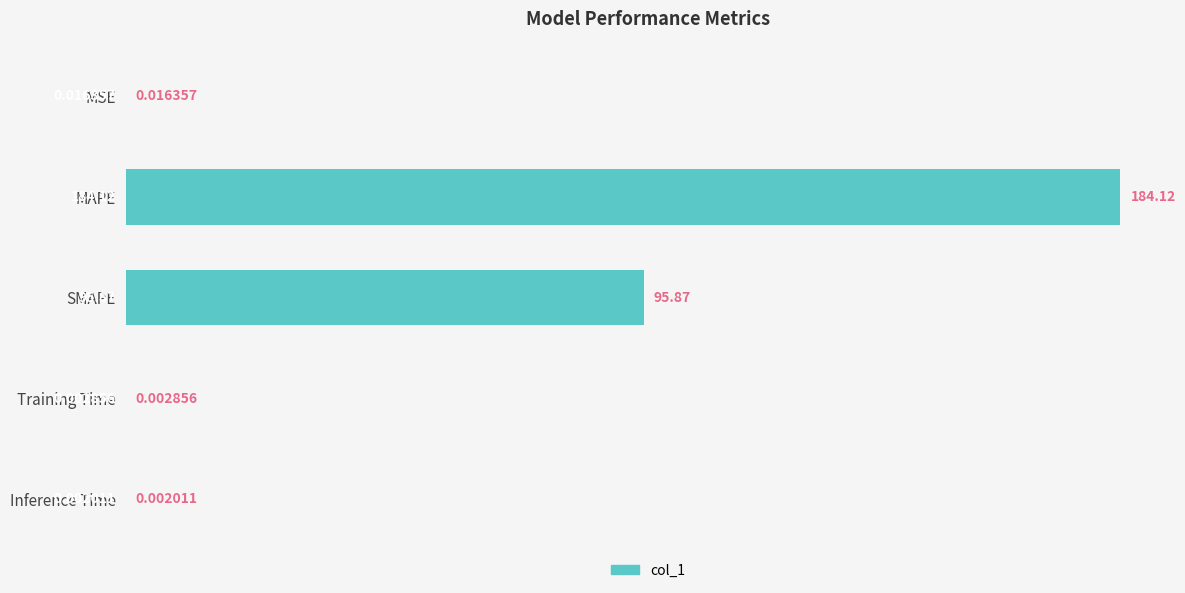

Between MAPE and Inference Time, which is larger?

MAPE